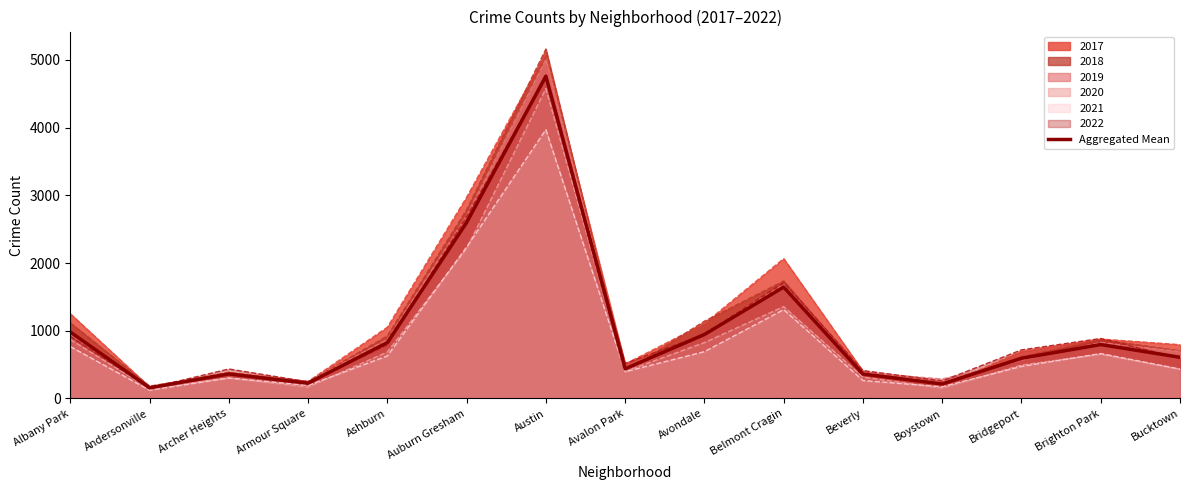

Reading left to right, extract all data points from this chart.

Albany Park=982.0	Andersonville=157.5	Archer Heights=362.5	Armour Square=226.2	Ashburn=826.2	Auburn Gresham=2599.2	Austin=4760.3	Avalon Park=438.2	Avondale=945.5	Belmont Cragin=1645.3	Beverly=361.3	Boystown=214.0	Bridgeport=594.3	Brighton Park=796.5	Bucktown=609.0